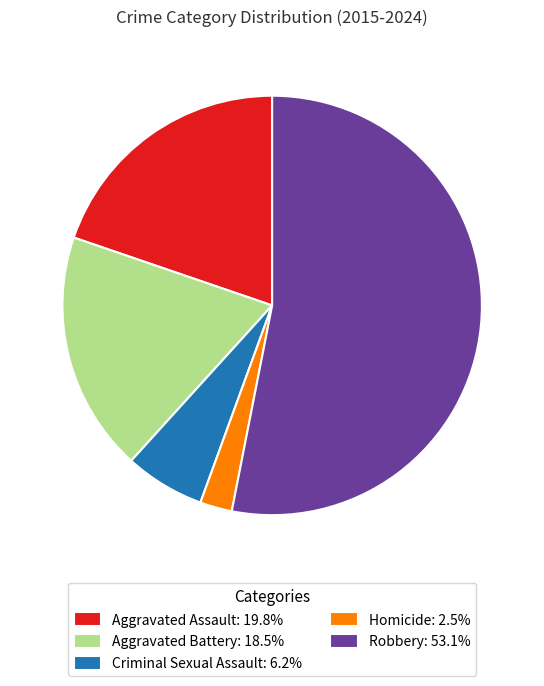

How many slices are in this pie chart?

5